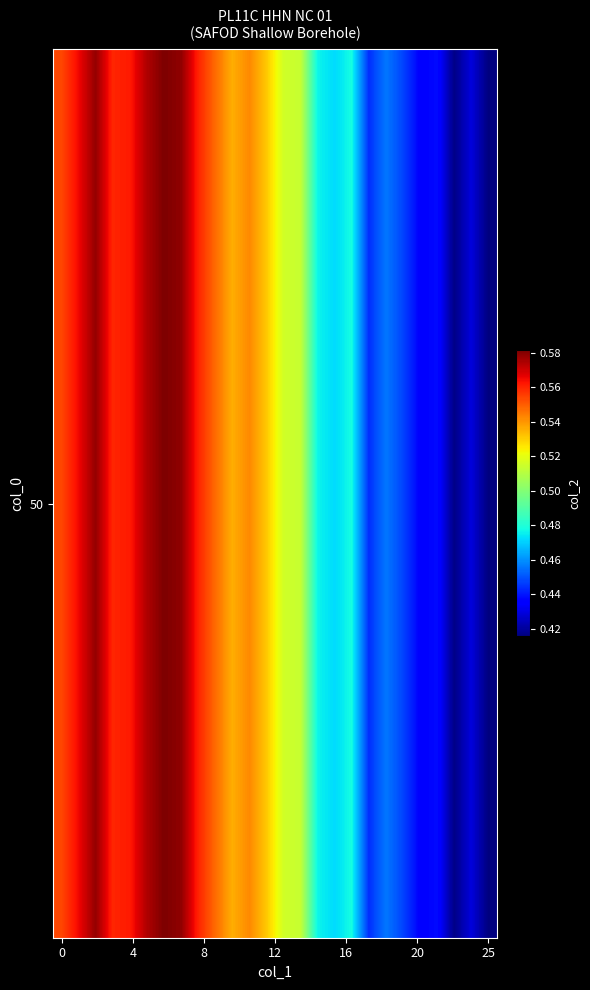

How many series are shown in this chart?

40